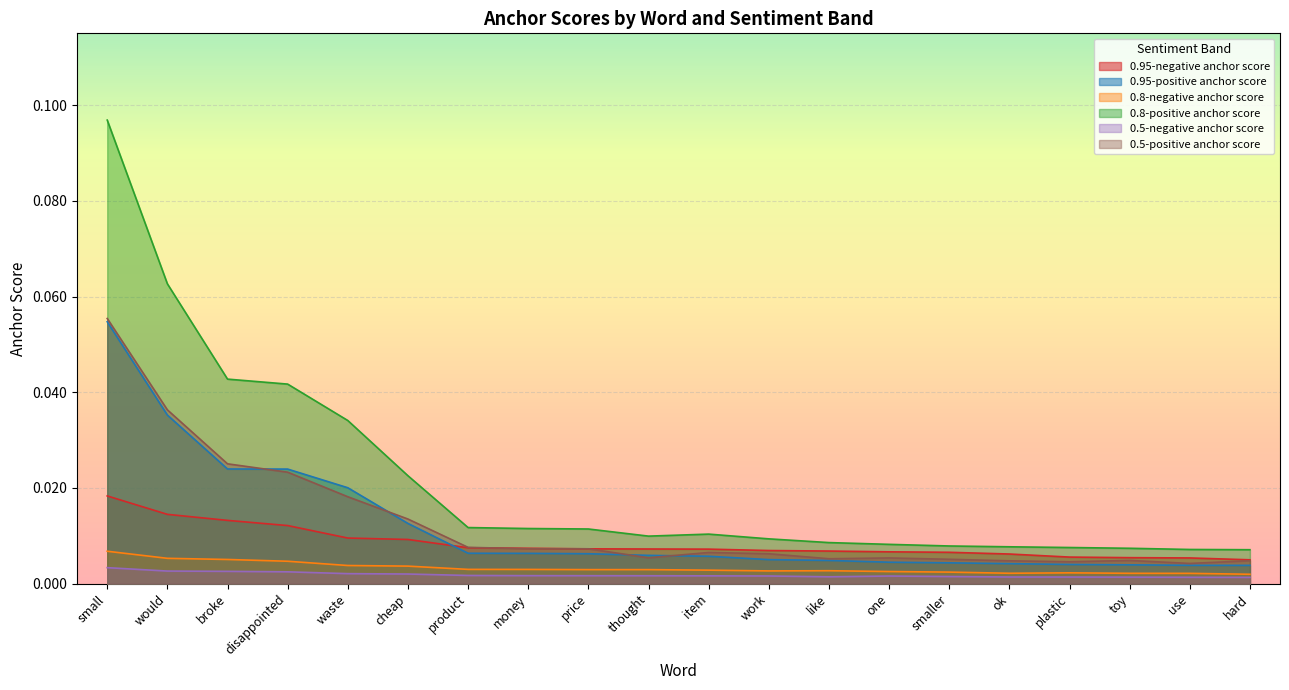

Which series changed the most between ok and toy?

0.95-negative anchor score